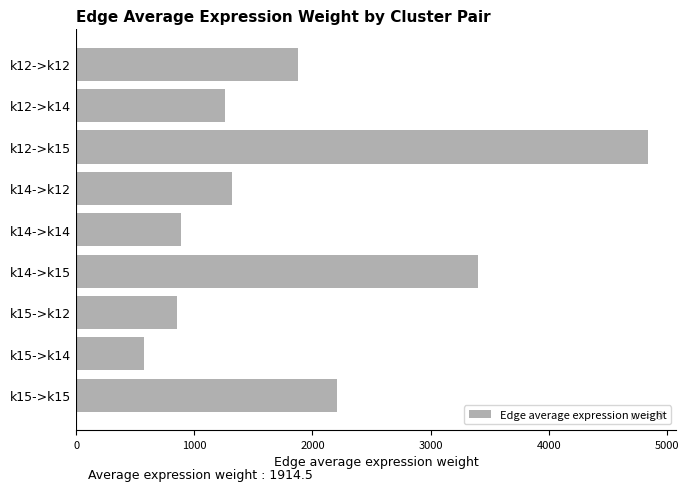

What is the maximum value shown in the chart?

4839.3